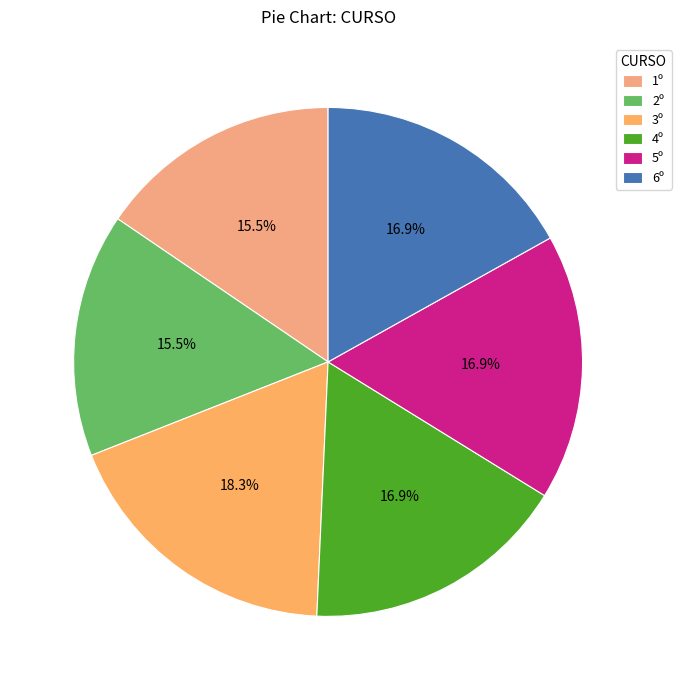

Count the number of slices in the pie.

6